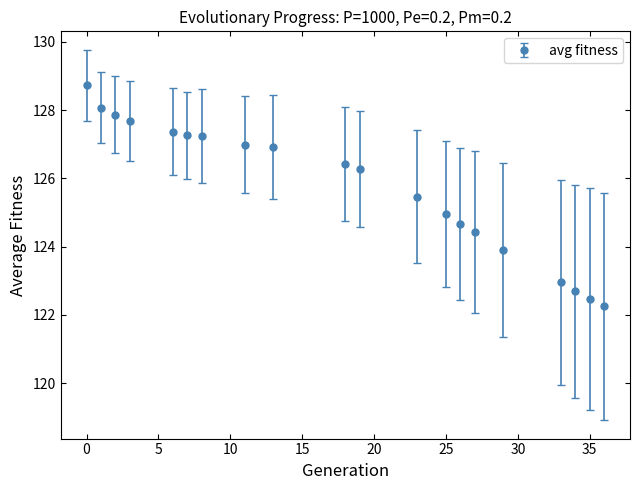

What is the maximum value shown in the chart?

128.7